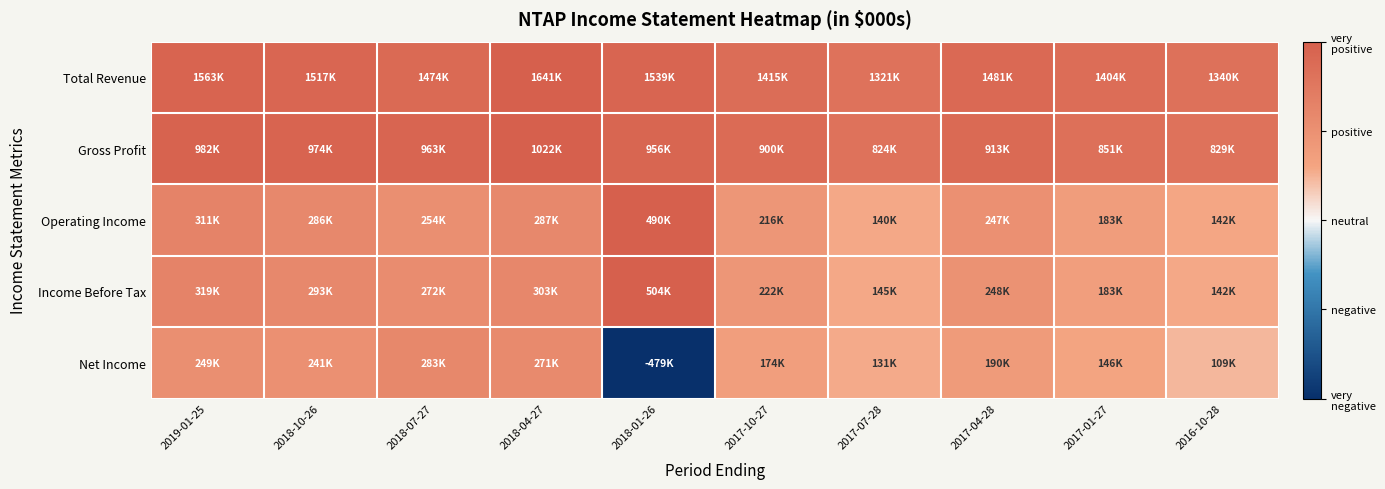

Which series has the widest spread of values?

Net Income